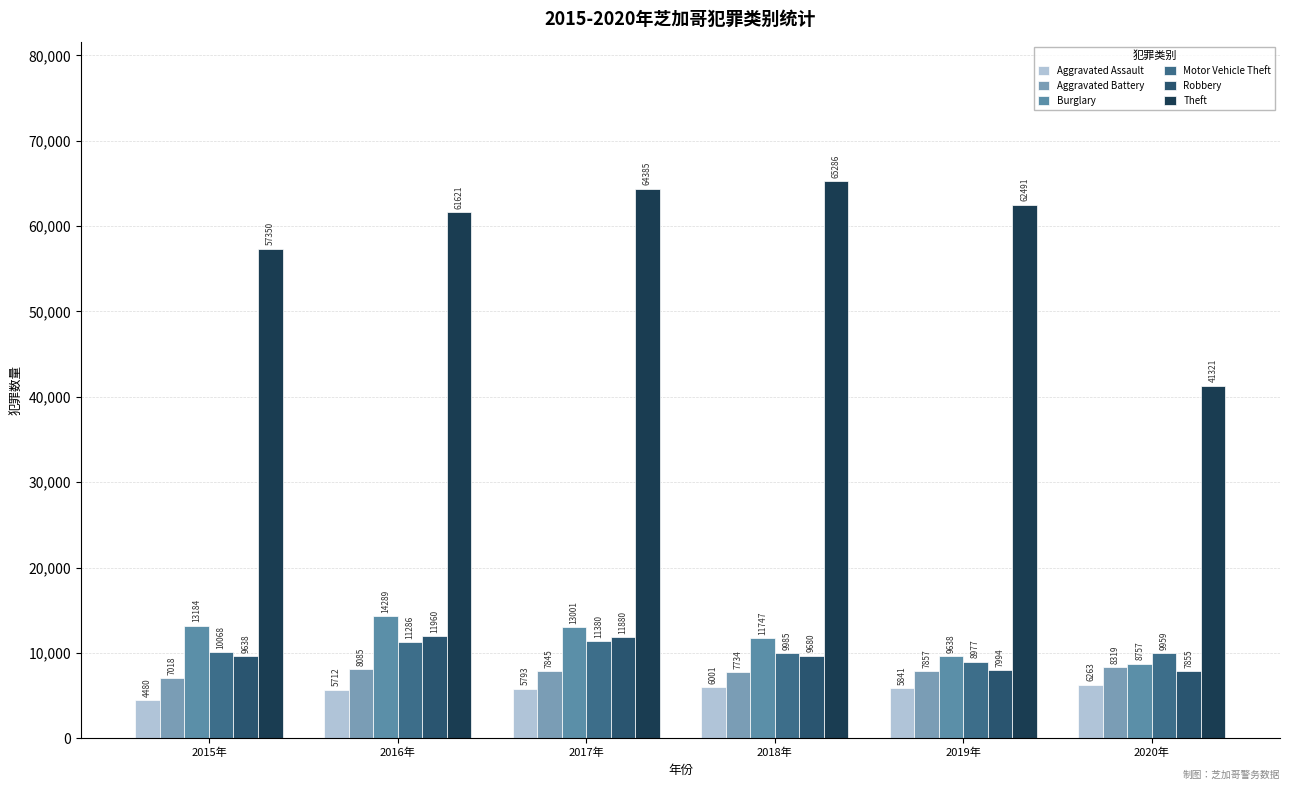

True or false: Theft has a value of 29820 at 2018年.

False